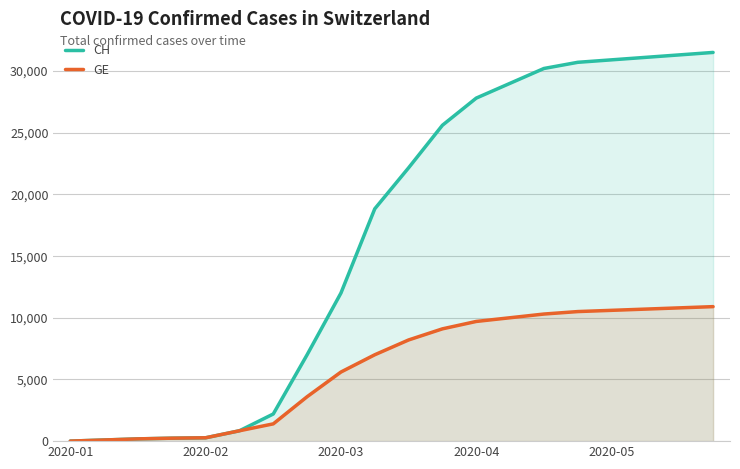

At 6, list the series in order from largest to smallest.

CH, GE